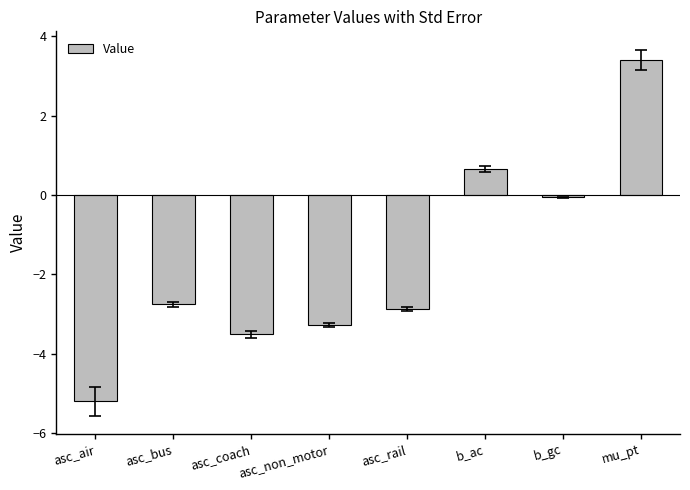

Reading left to right, list all the values displayed in this chart.

asc_air=-5.2	asc_bus=-2.8	asc_coach=-3.5	asc_non_motor=-3.3	asc_rail=-2.9	b_ac=0.7	b_gc=-0.1	mu_pt=3.4